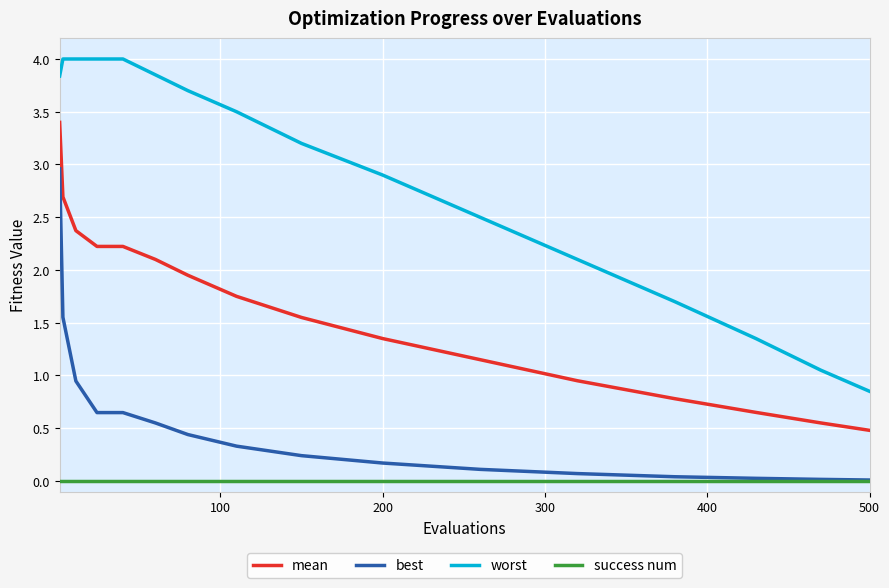

What is the greatest value displayed?

4.0